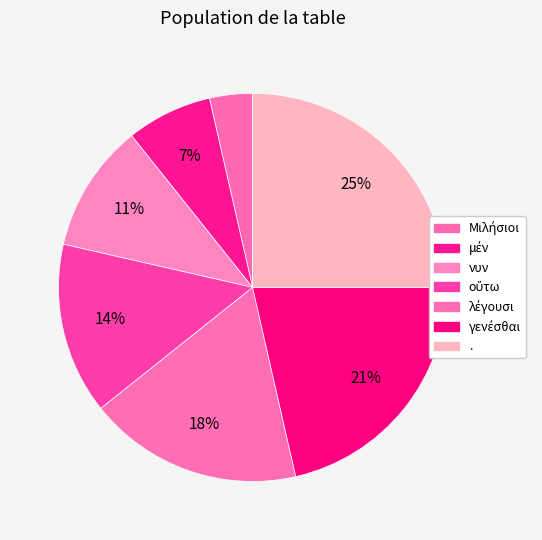

Is there a majority slice in this chart?

No